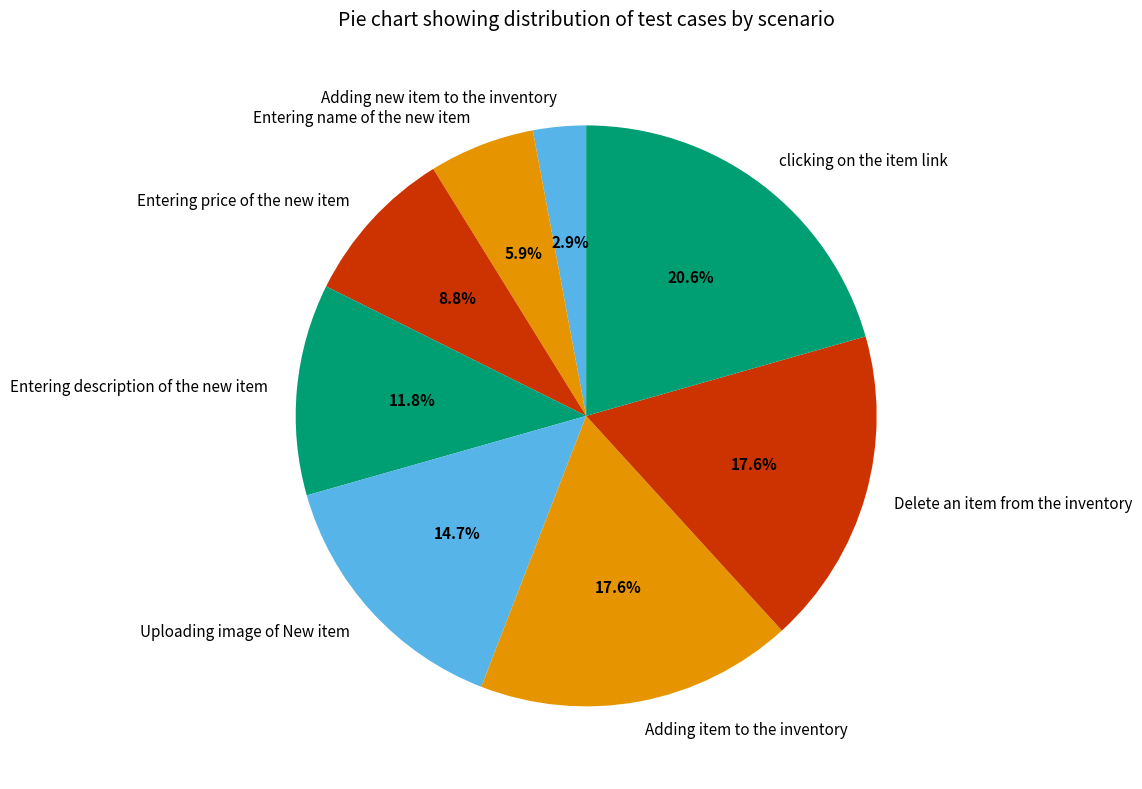

Do Uploading image of New item and Delete an item from the inventory together represent more than half of the pie?

No